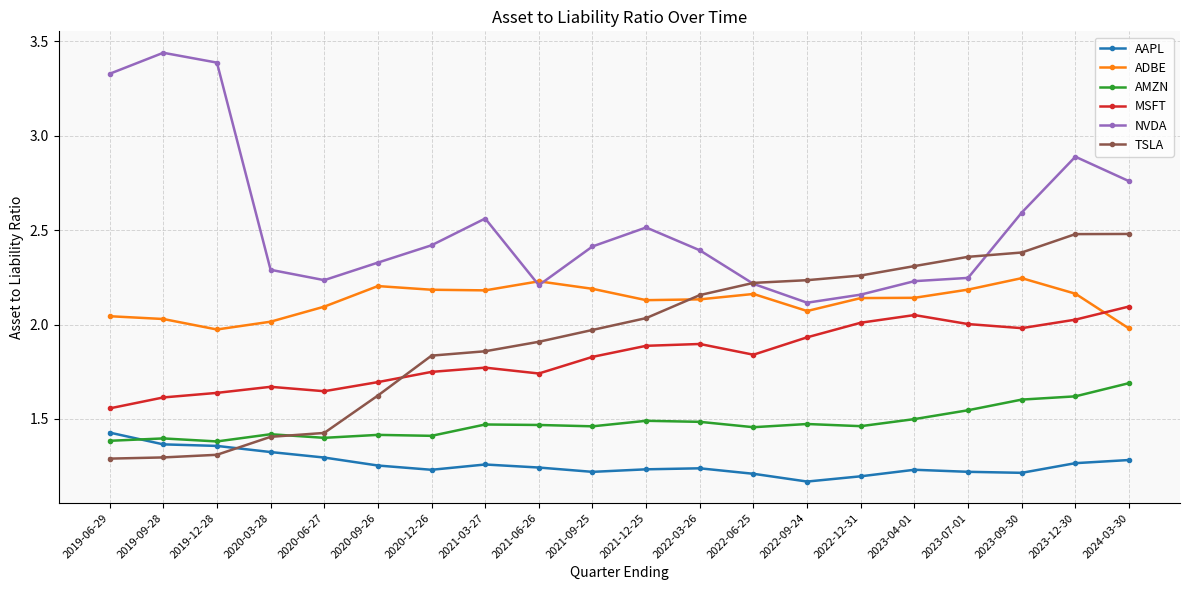

What is the difference between the maximum and minimum values in the ADBE series?

0.3